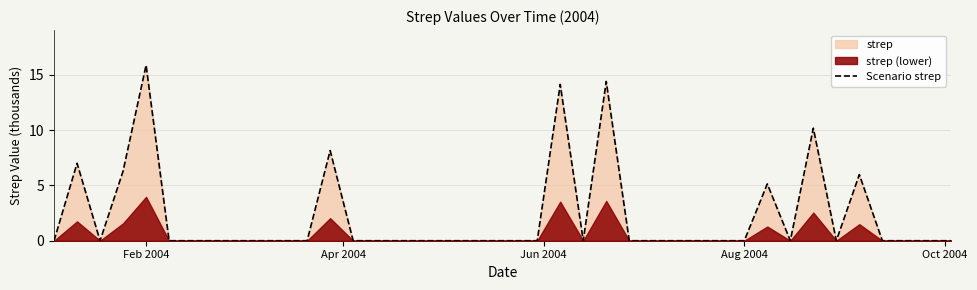

What is the sum of all values?

87.1